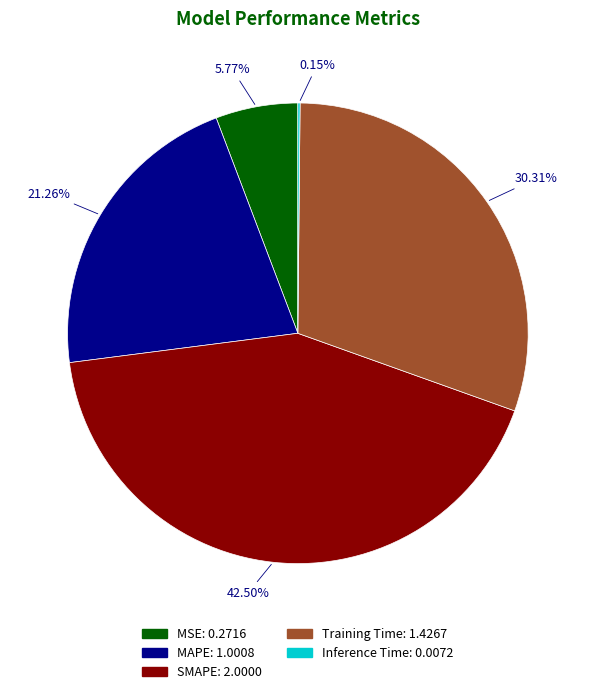

Is Training Time the majority of the pie?

No